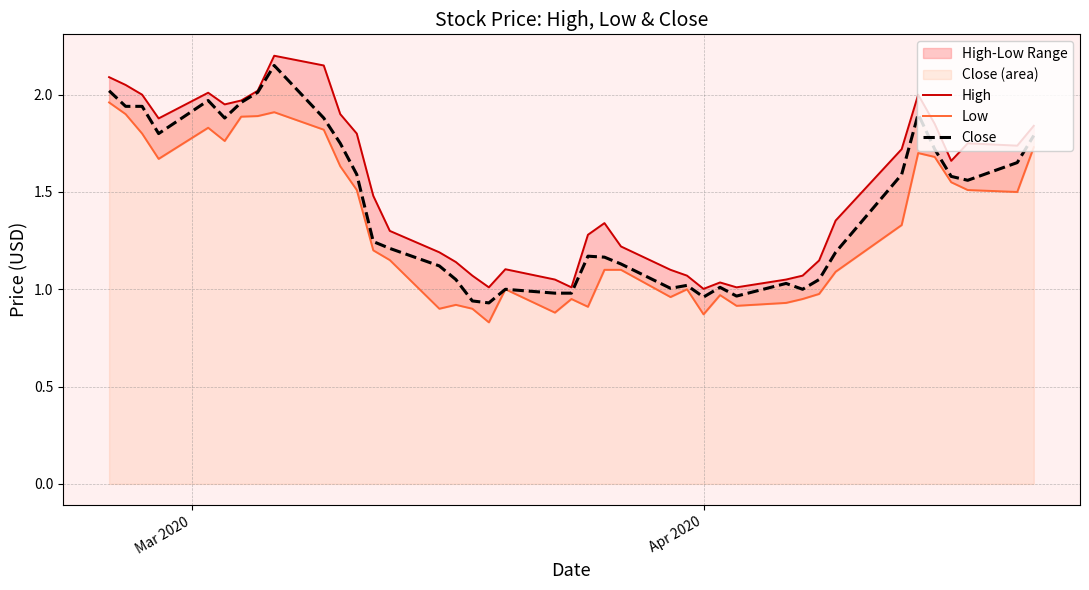

How many lines are shown in the chart?

3